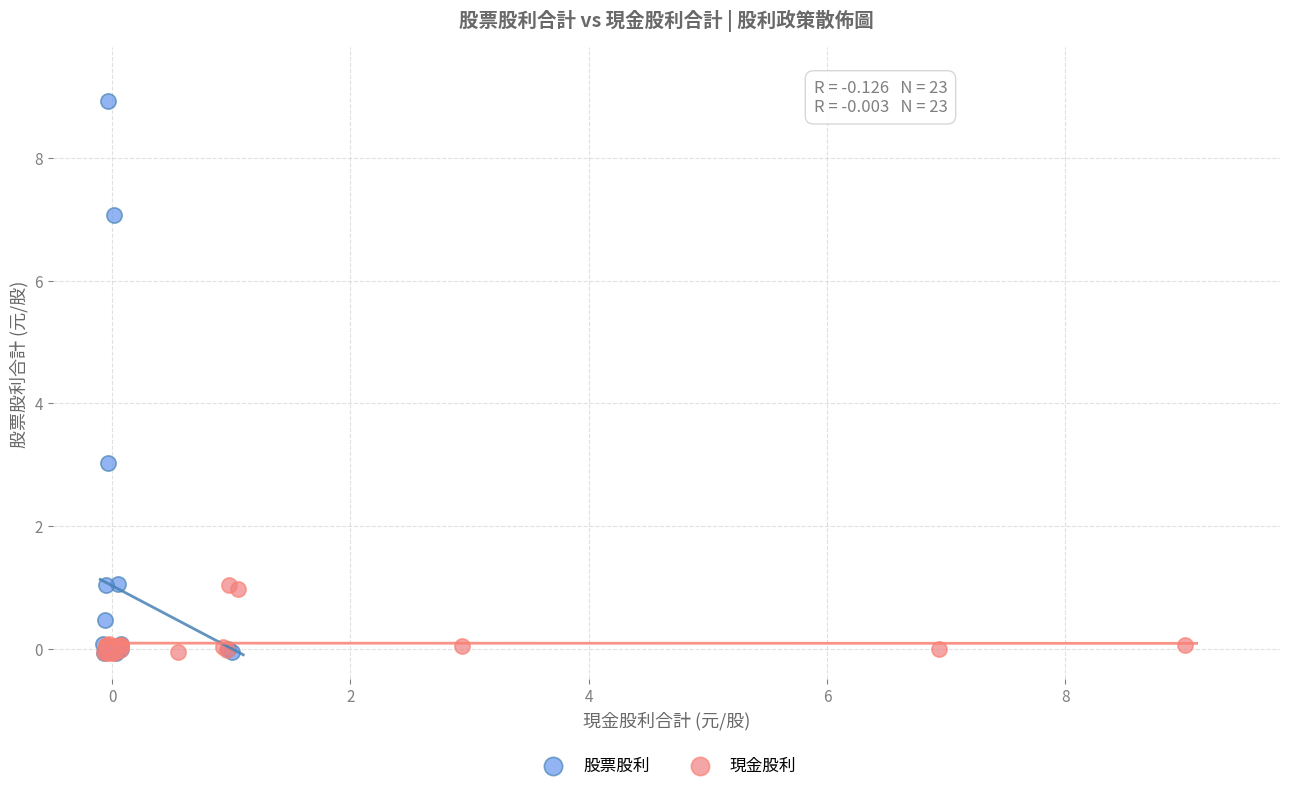

Which series reaches the maximum Y coordinate?

股票股利